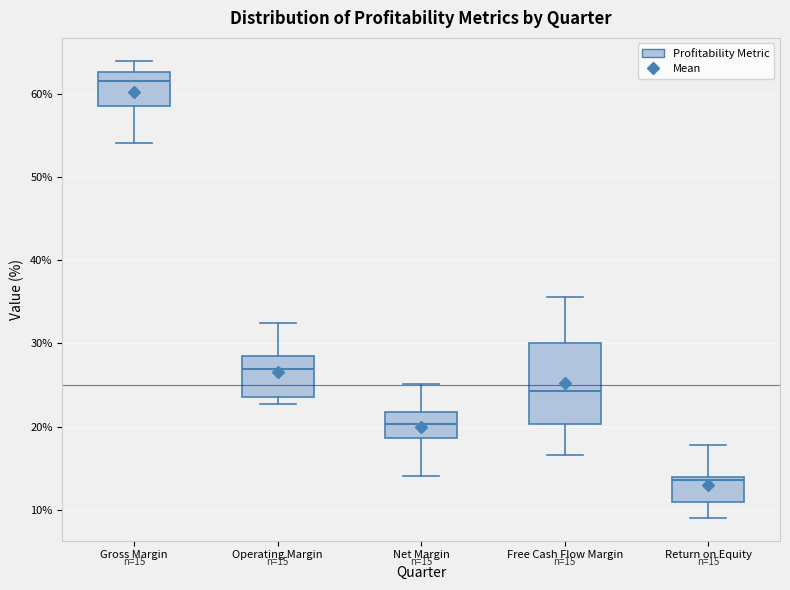

Which box is the tallest, from its lower edge to its upper edge?

Free Cash Flow Margin